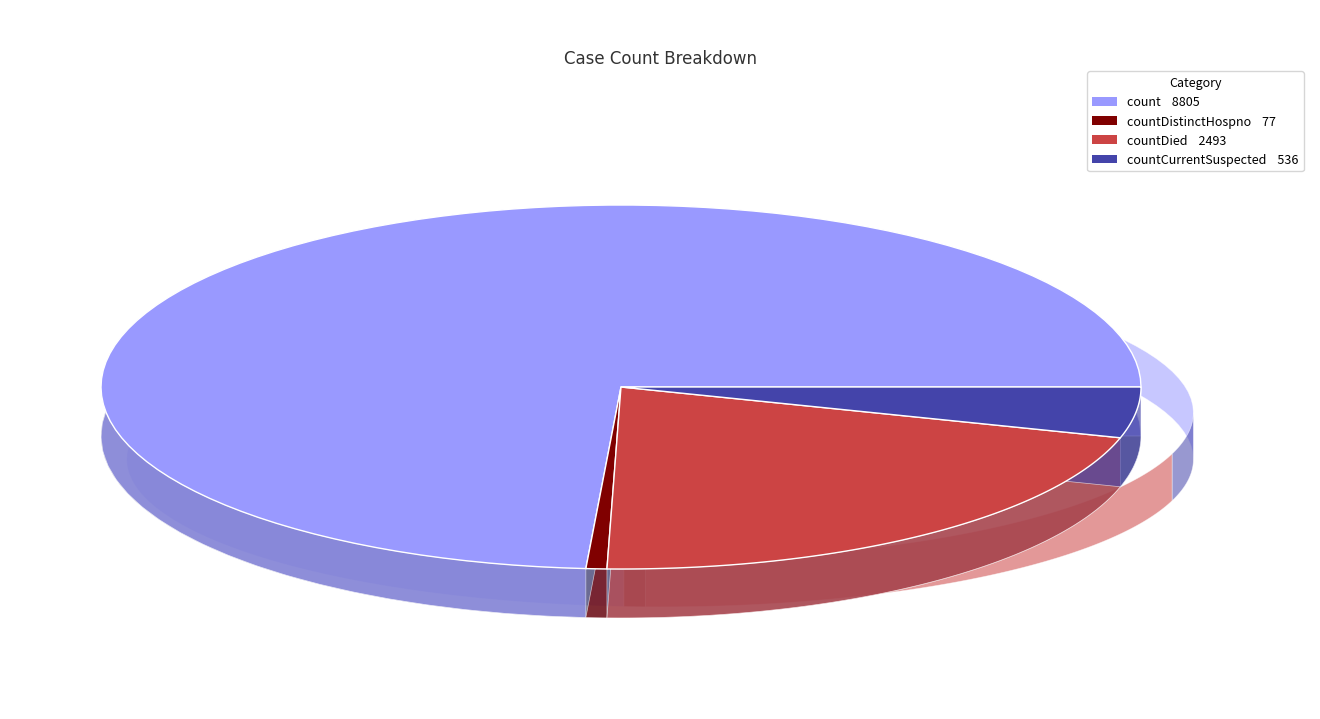

Combined, what portion of the pie is countCurrentSuspected and count?

78.4%